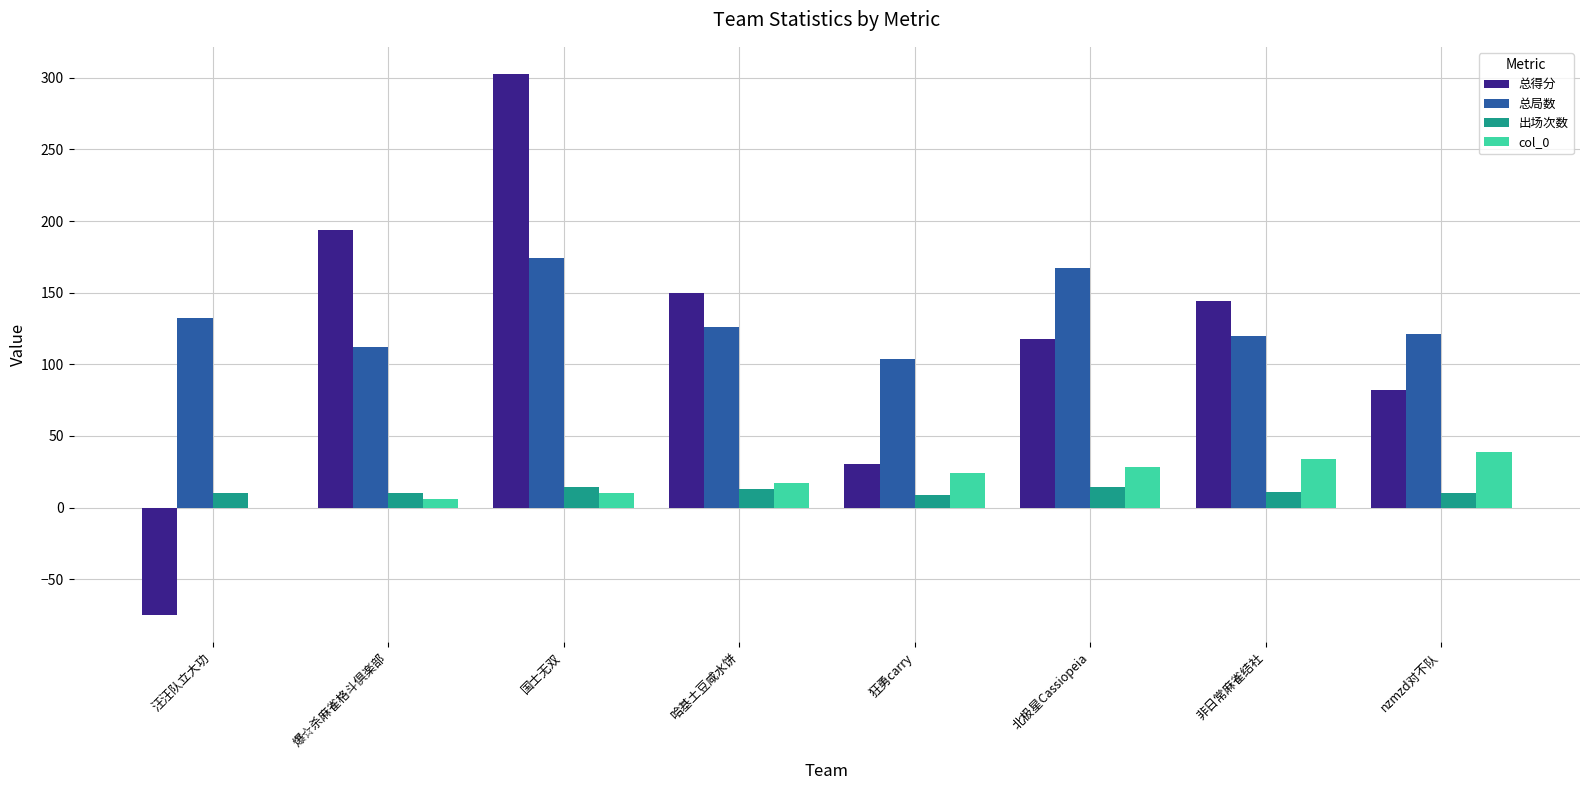

At which category is the sum across all series the highest?

国士无双